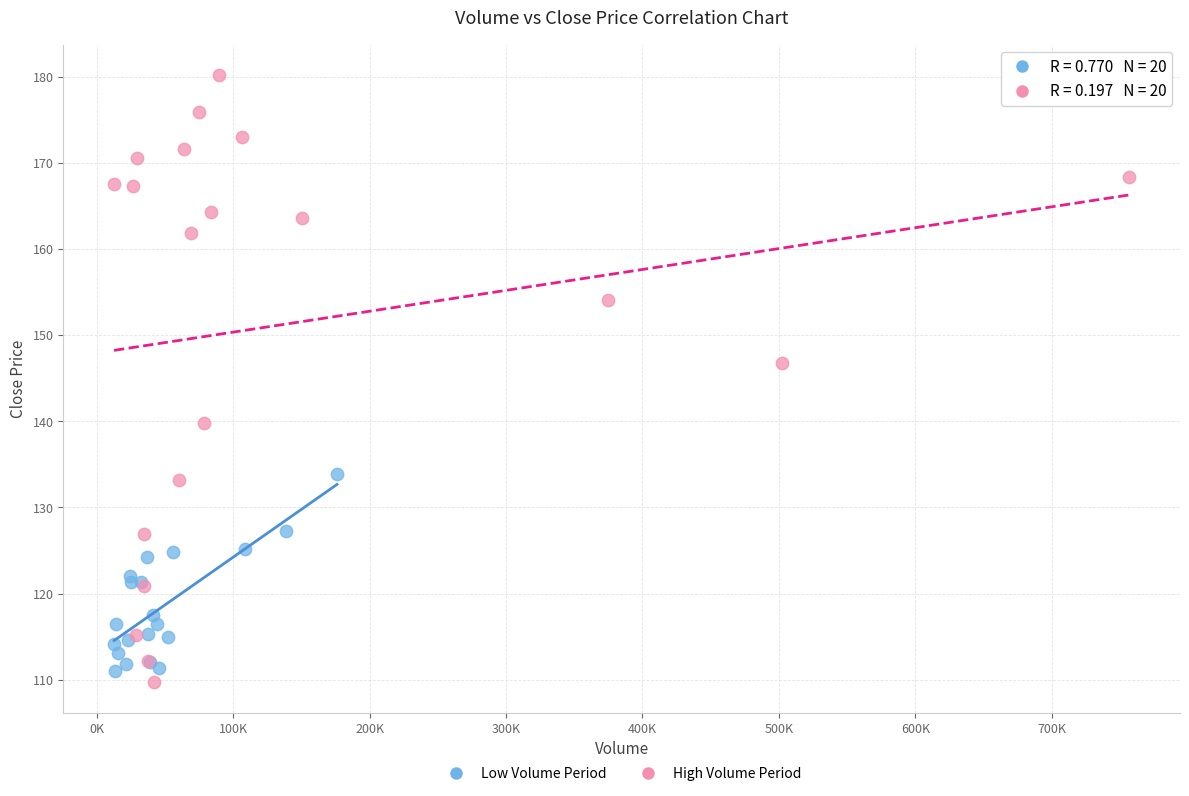

Which series has the largest Y range (max minus min)?

High Volume Period